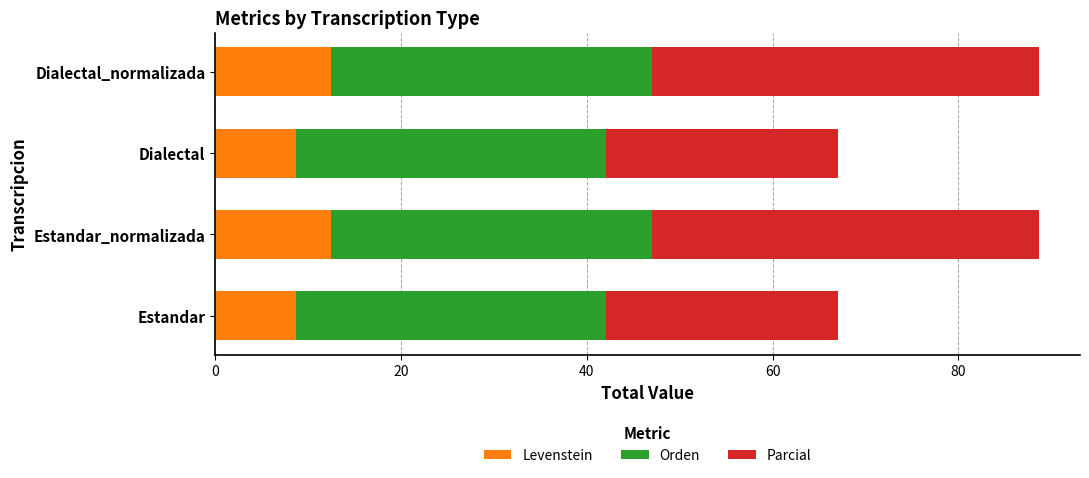

What is the average value of the Levenstein series?

10.6